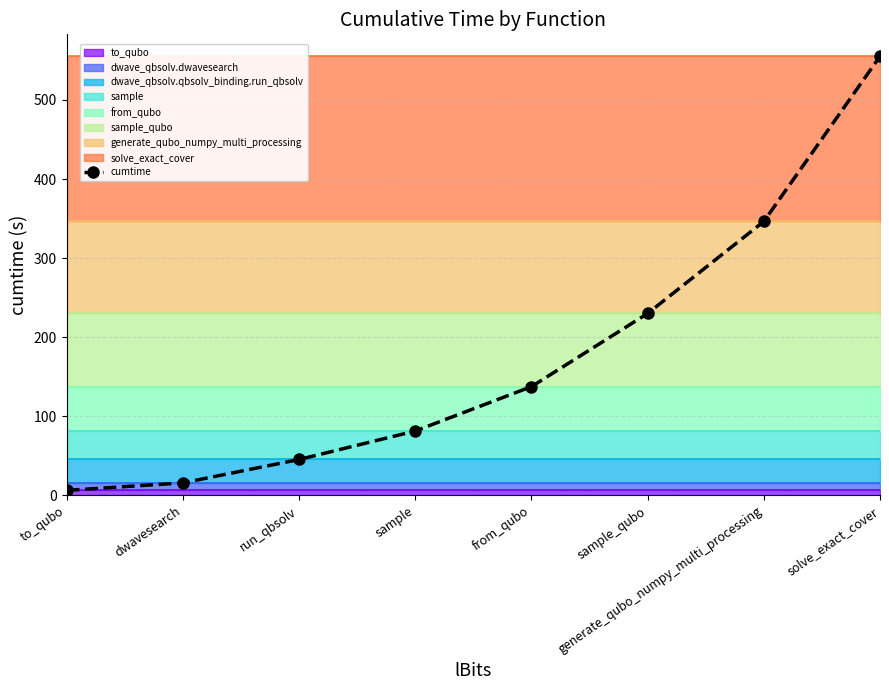

True or false: there are more than 2 points higher than both neighbors.

False